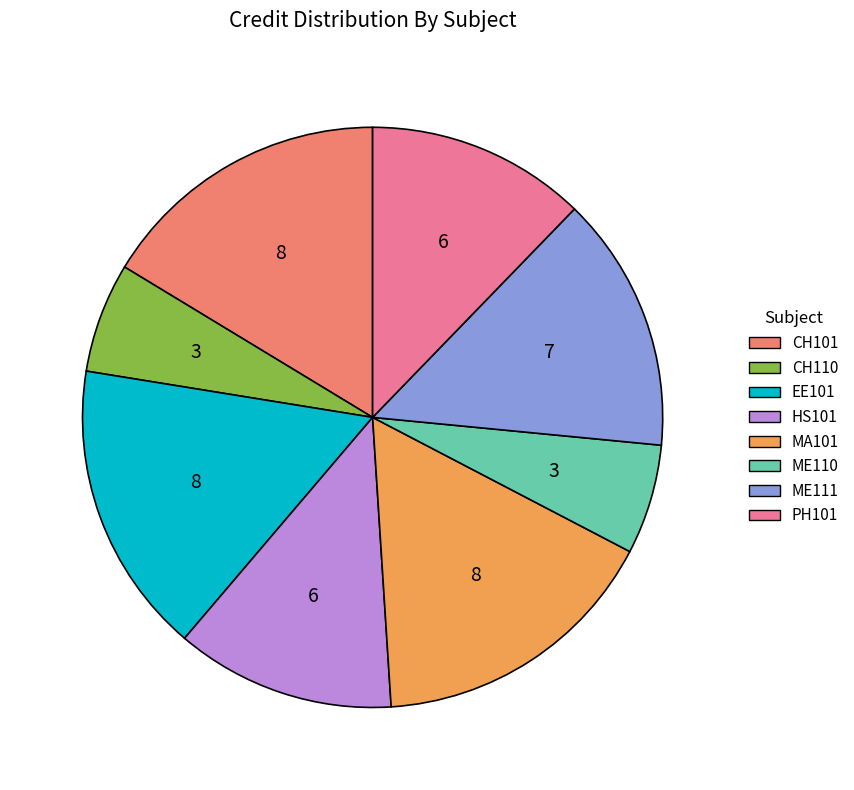

Does ME110 represent more than half of the total?

No